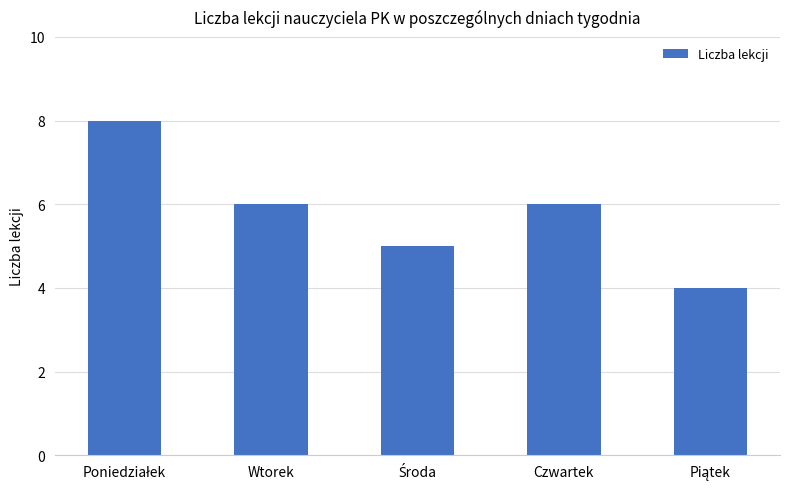

How many data points are less than 6?

2